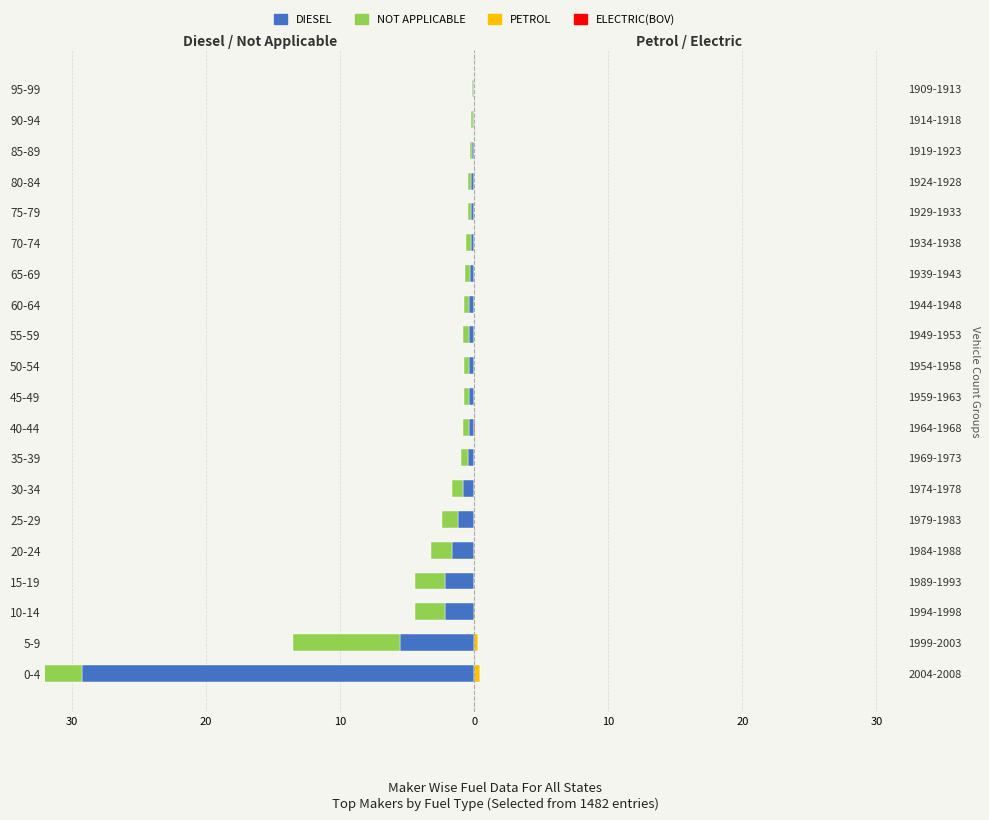

How many distinct data groups are displayed?

4